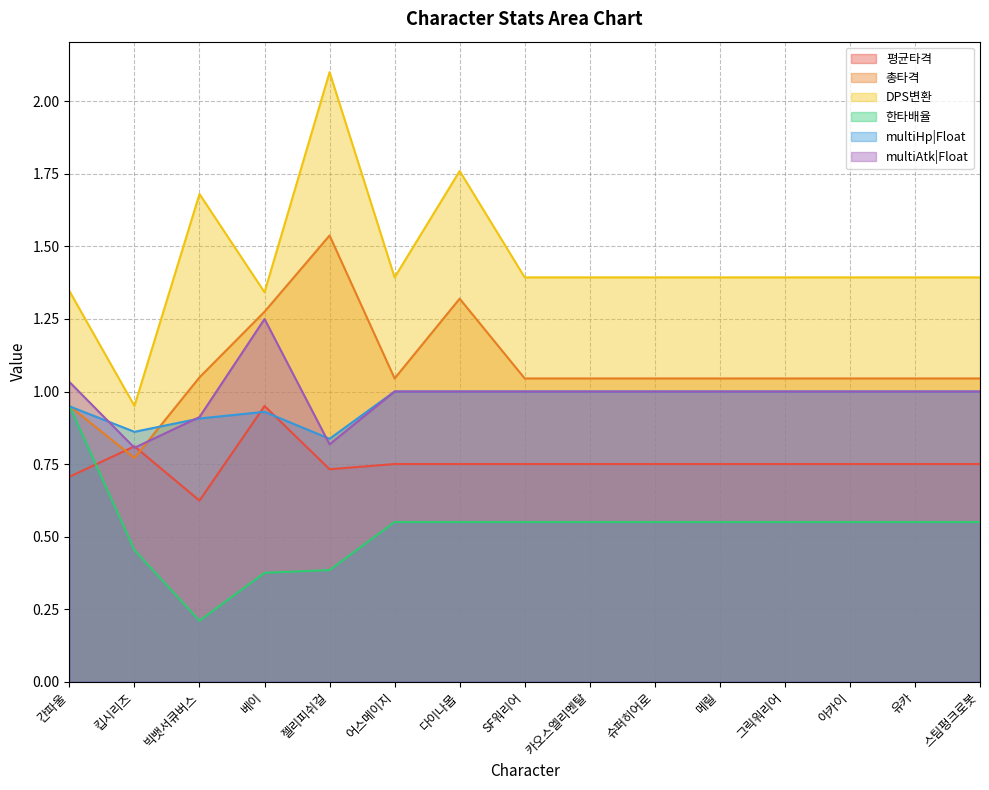

What is the maximum value for 한타배율?

1.0